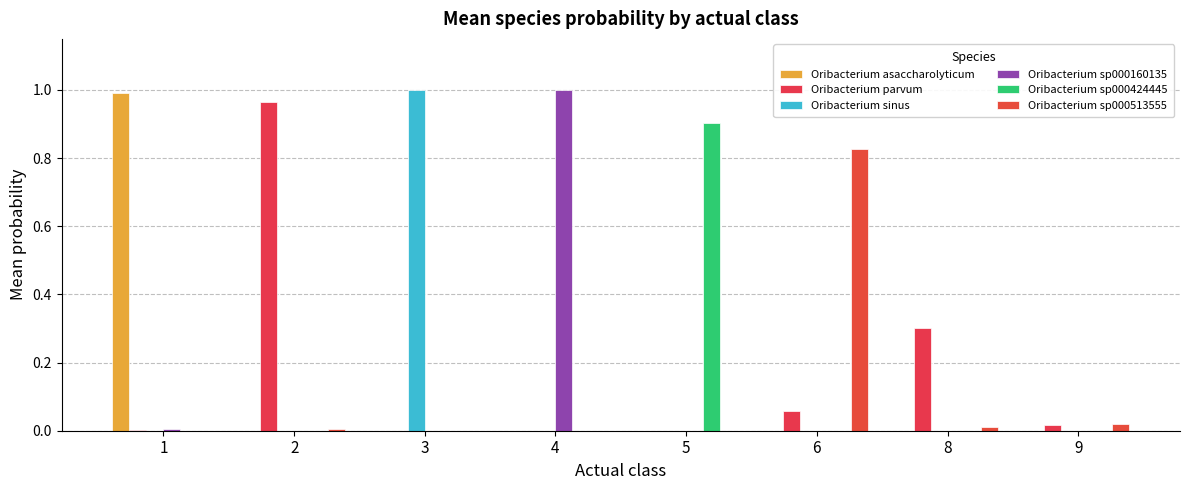

How many groups of bars are there?

8